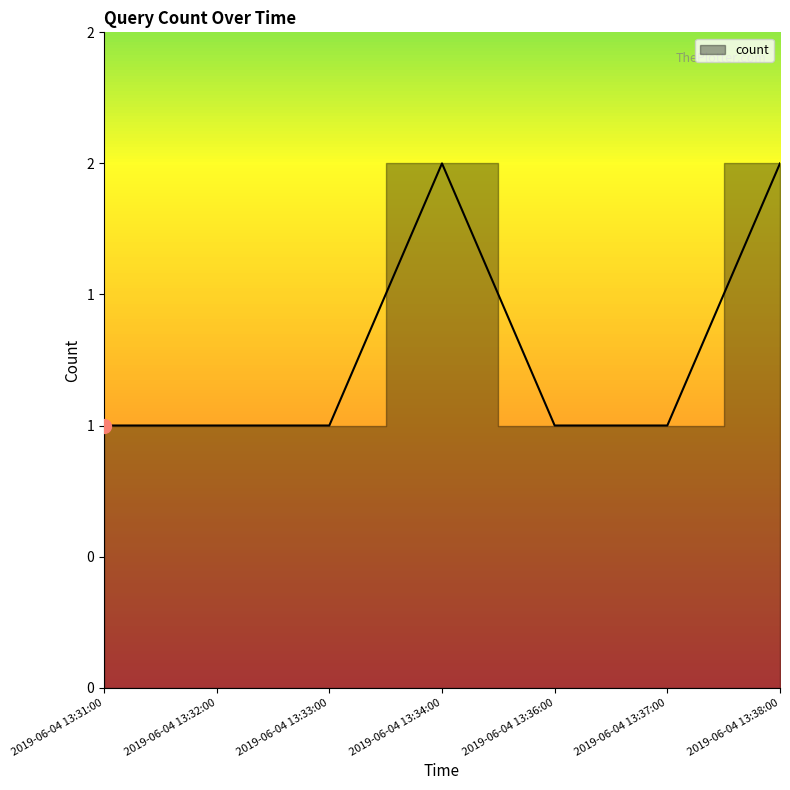

What position from the left is 2019-06-04 13:31:00?

1